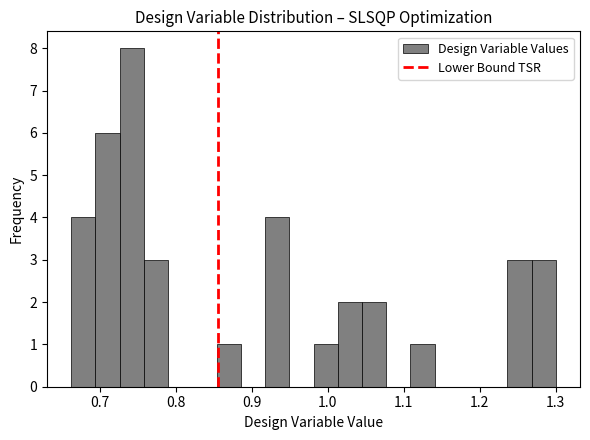

Around what value on the x-axis is the tallest bar? Give the approximate position of its centre, as read against the axis.

0.74